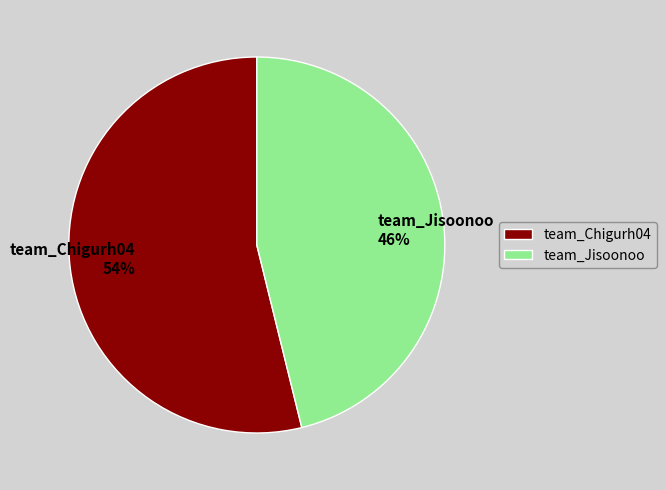

Is it true that team_Chigurh04 is 64% of the pie?

False